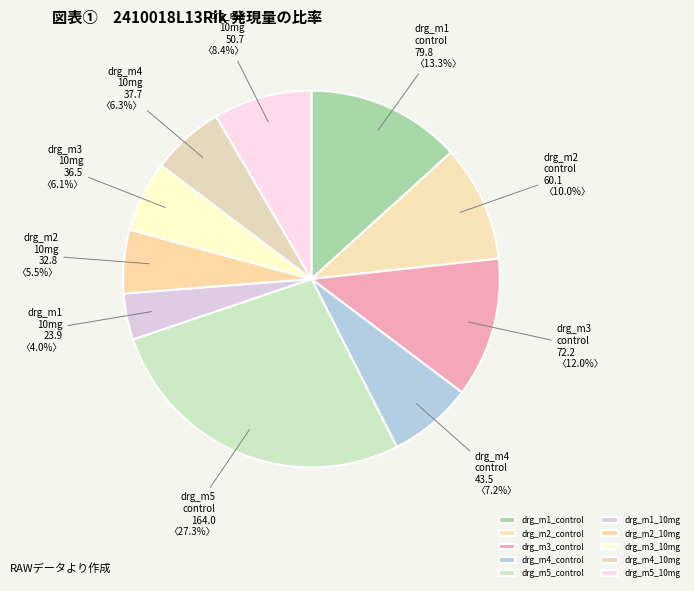

What percentage is NOT represented by drg_m2_control?

90.0%